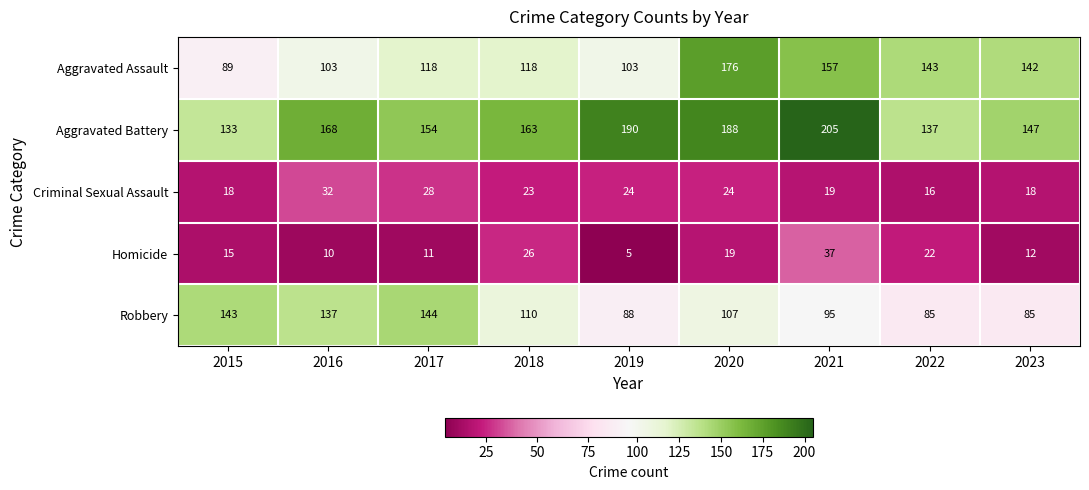

What value does the Criminal Sexual Assault series have at 2019?

24